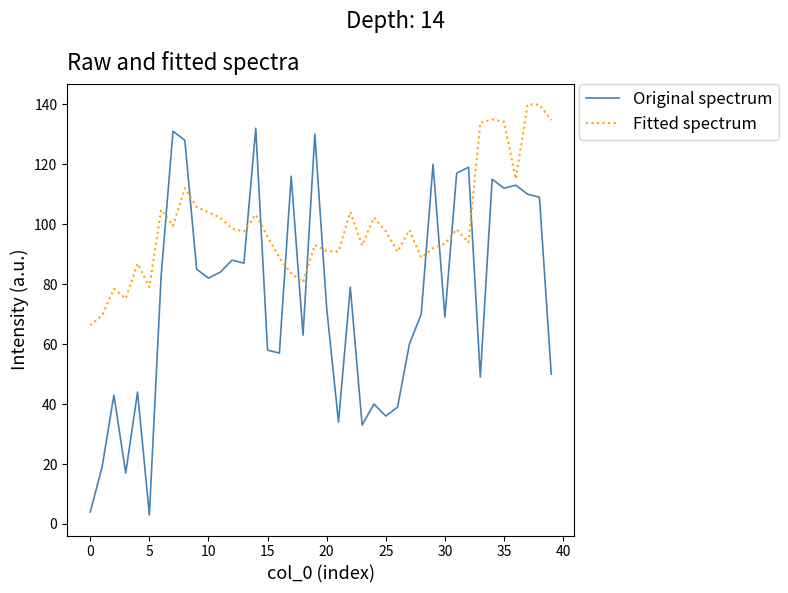

Rank the series by their average value, from lowest to highest.

Original spectrum, Fitted spectrum